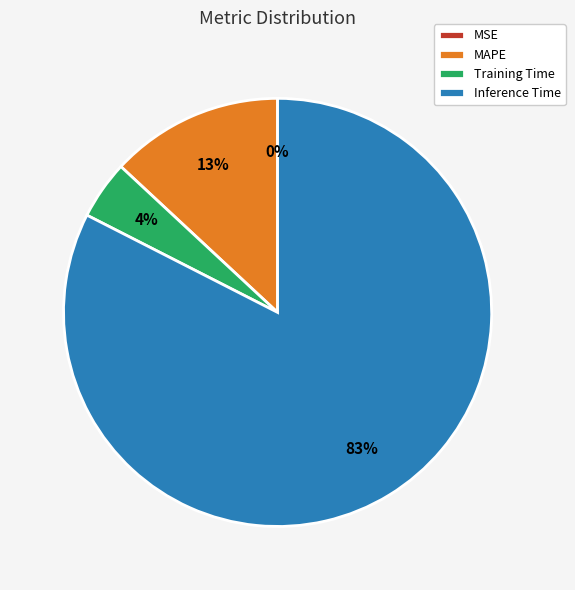

To the nearest percent, what is the average slice percentage?

25%